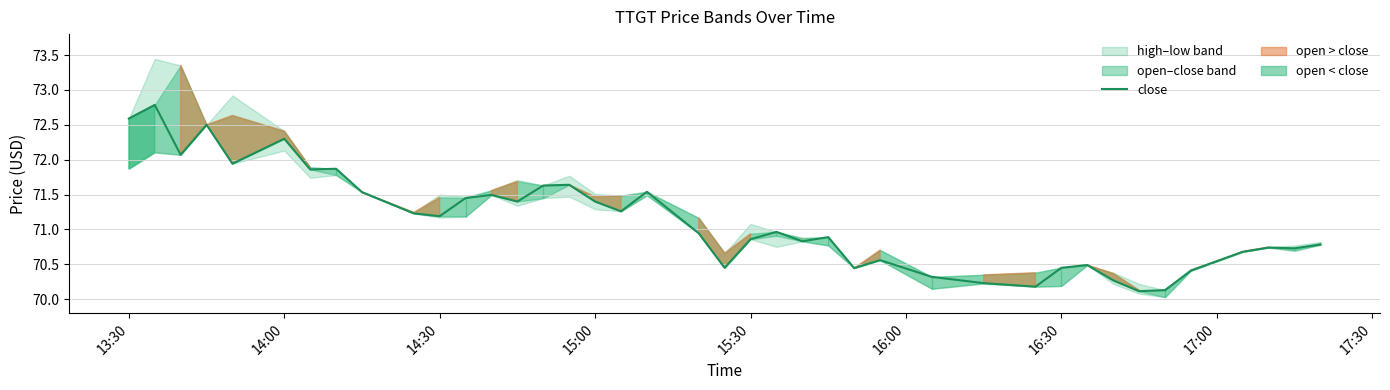

How many series are shown in this chart?

1